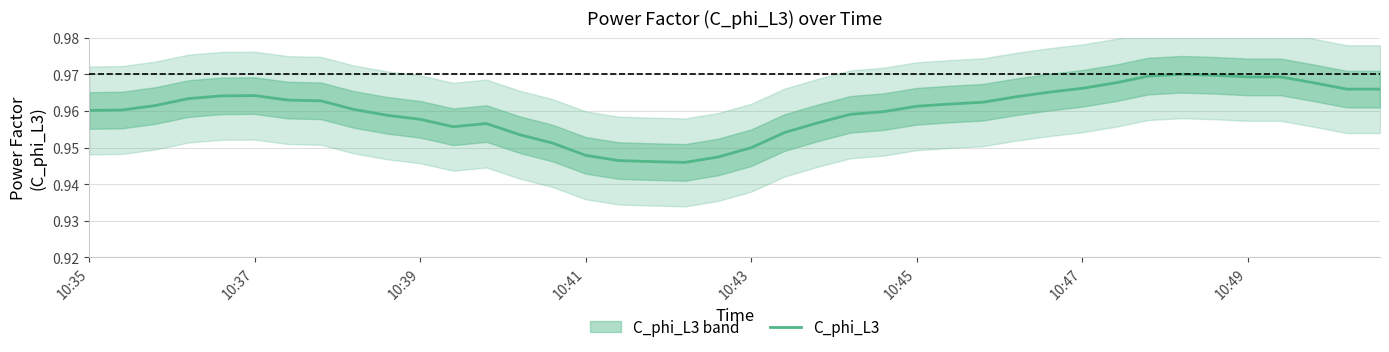

True or false: the data has more than 2 interior local peaks.

True